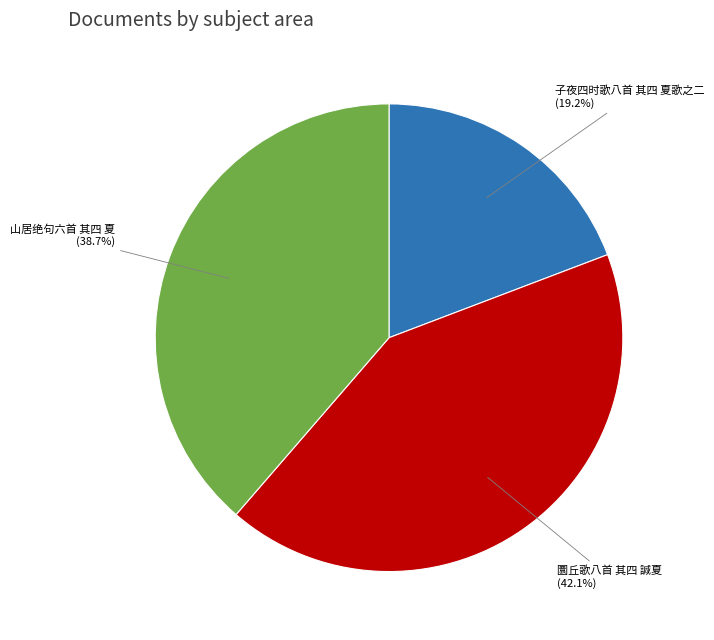

Is there any slice that represents more than half of the pie?

No